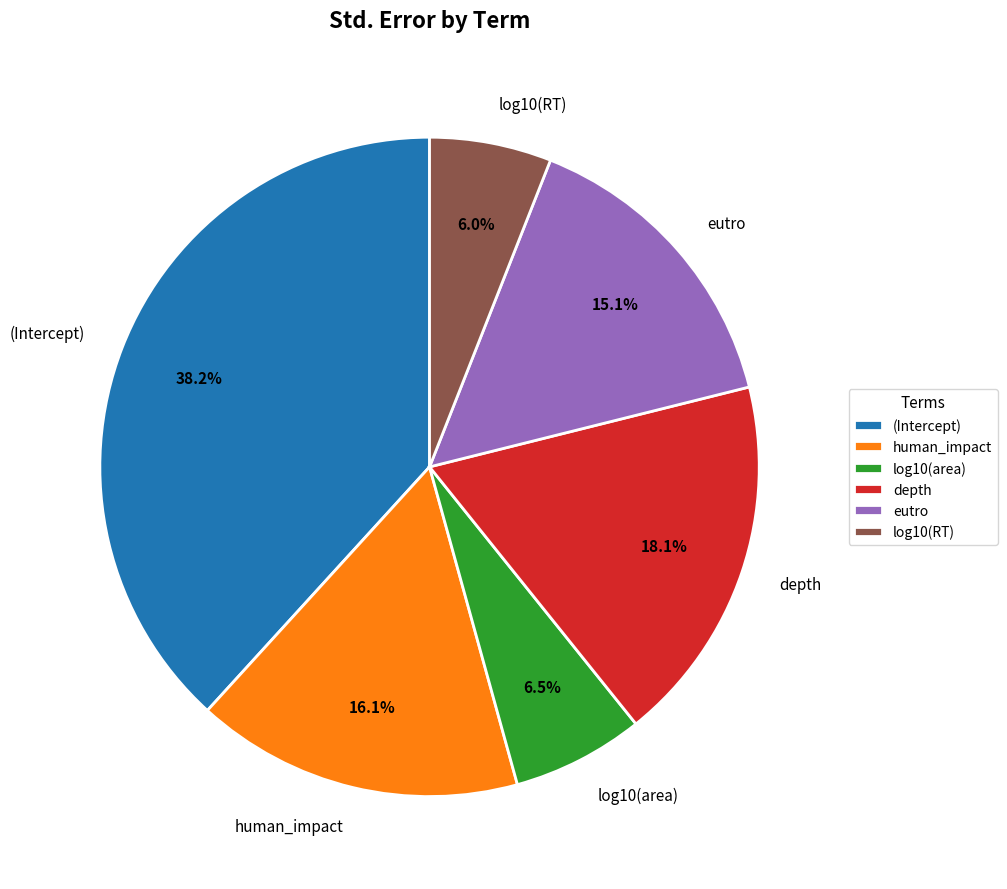

Is human_impact the majority of the pie?

No